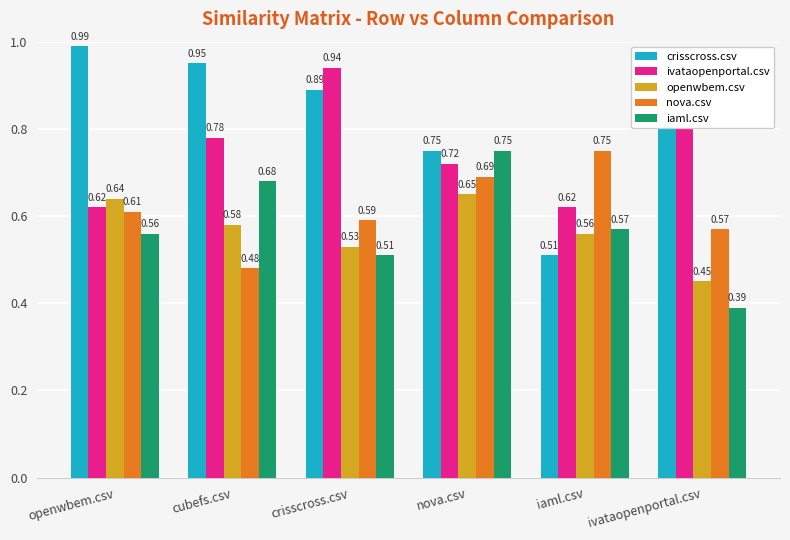

The openwbem.csv series shows 0.4 at cubefs.csv. True or false?

False